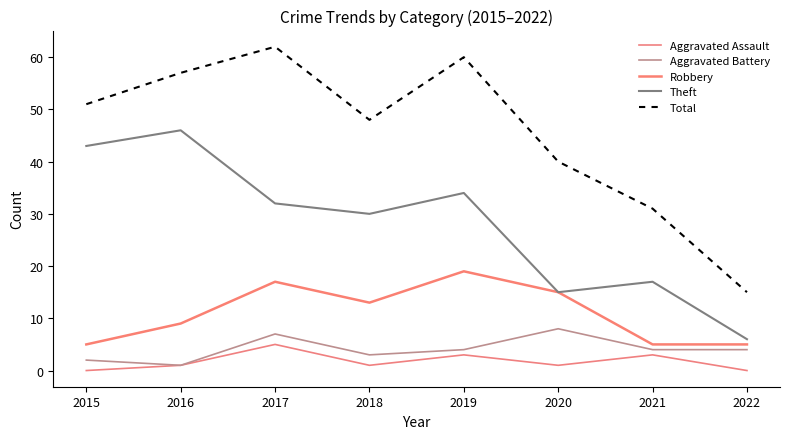

How many interior local peaks does the Theft series have?

3